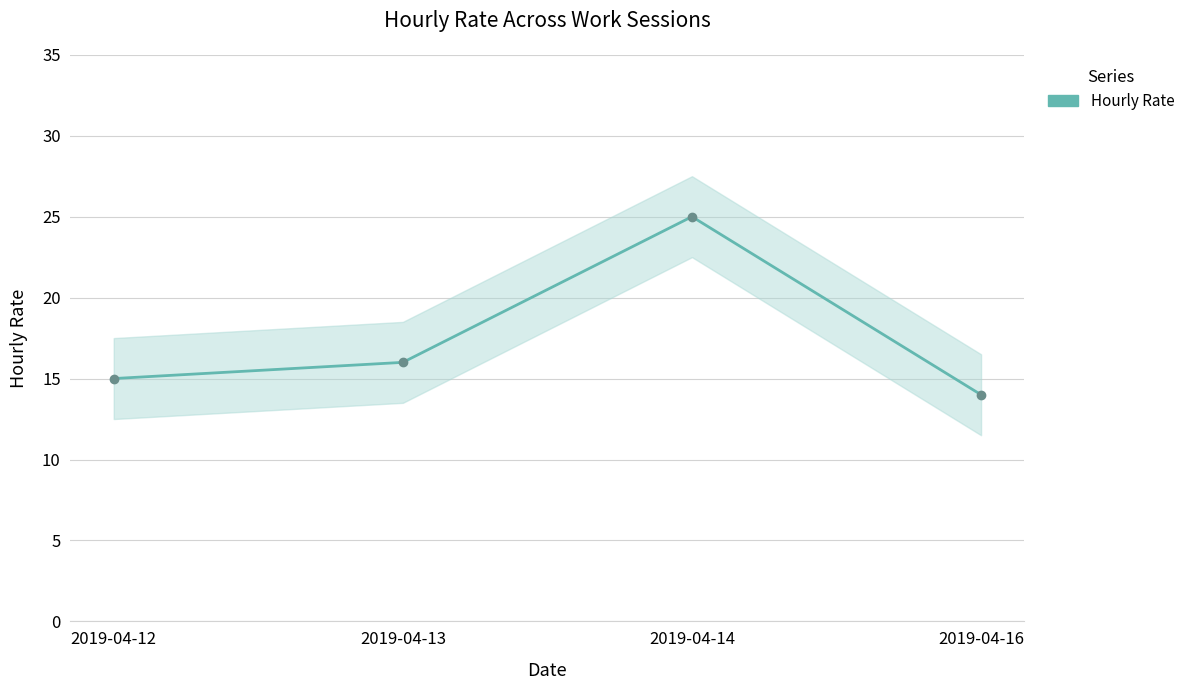

Rank the categories by value from highest to lowest.

2019-04-14, 2019-04-13, 2019-04-12, 2019-04-16